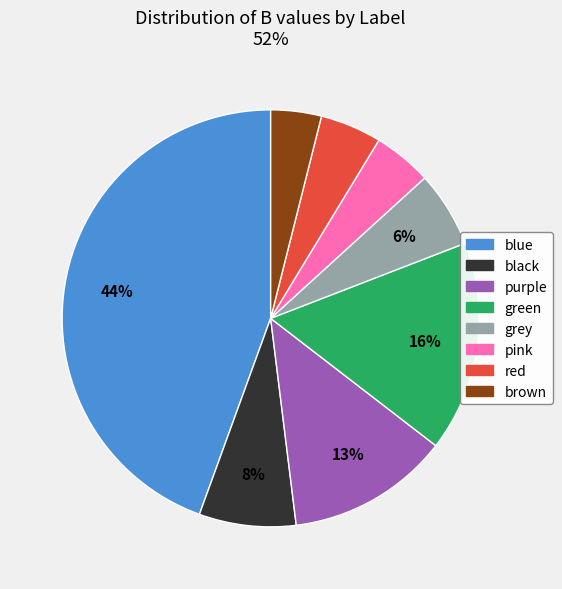

Approximately how many times larger is the value at pink compared to grey?

0.8